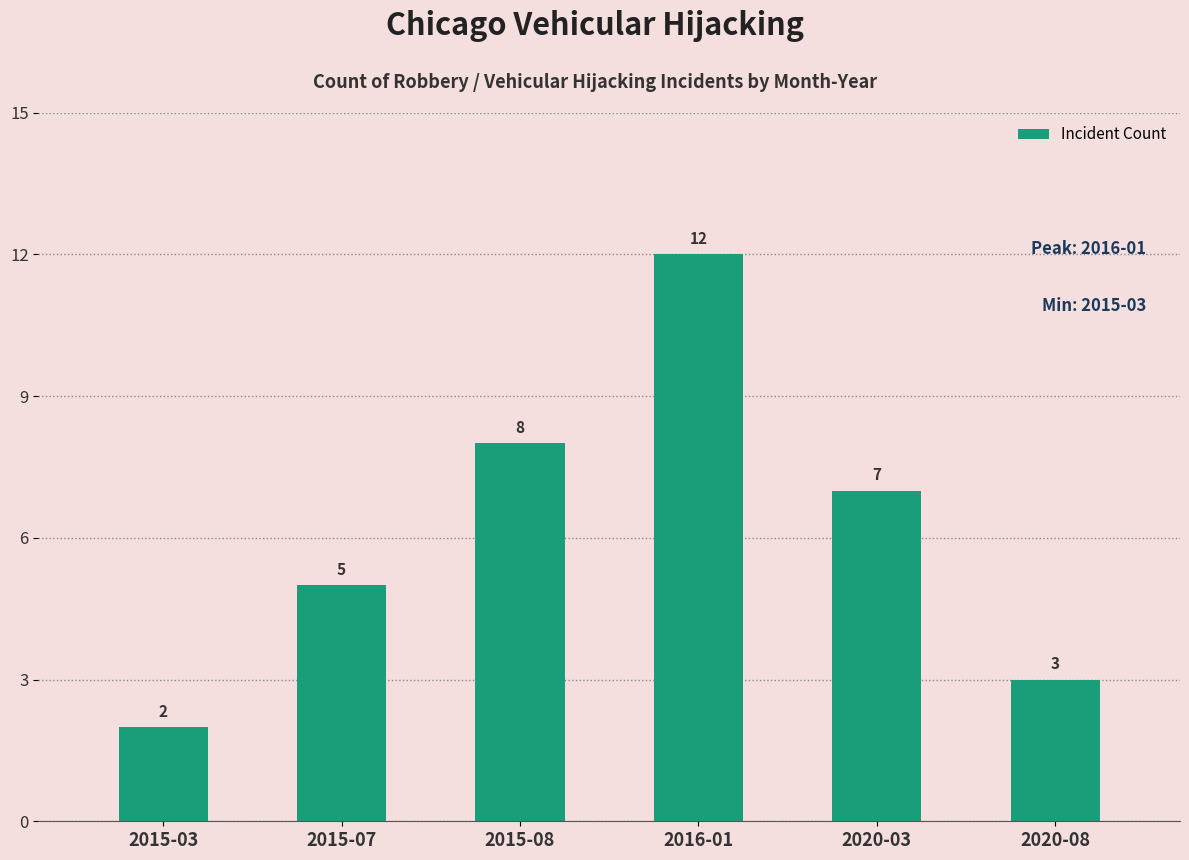

The chart shows a value of 3 at 2020-03. True or false?

False